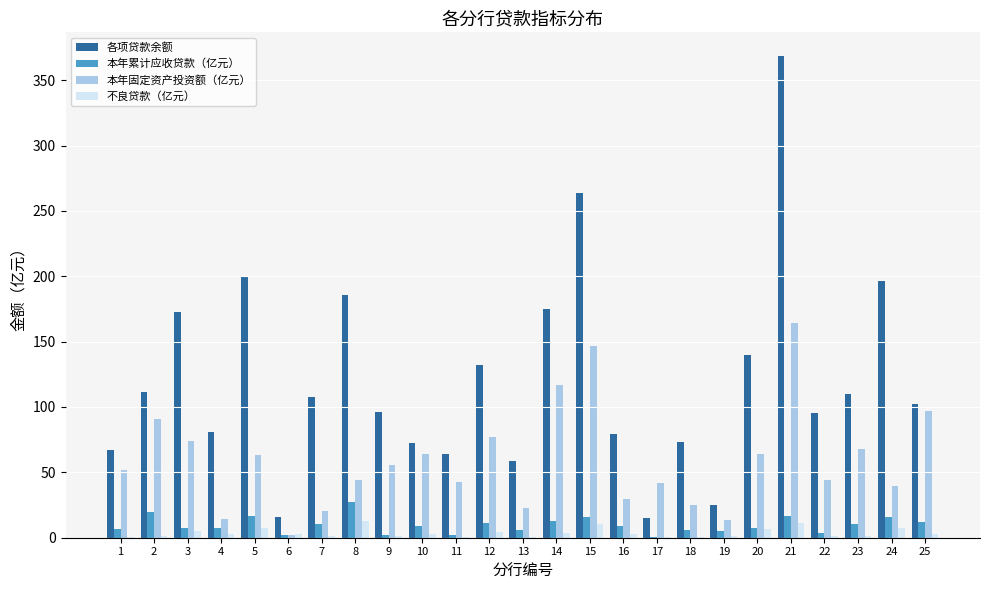

What are all the series names shown in the legend?

各项贷款余额, 本年累计应收贷款（亿元）, 本年固定资产投资额（亿元）, 不良贷款（亿元）